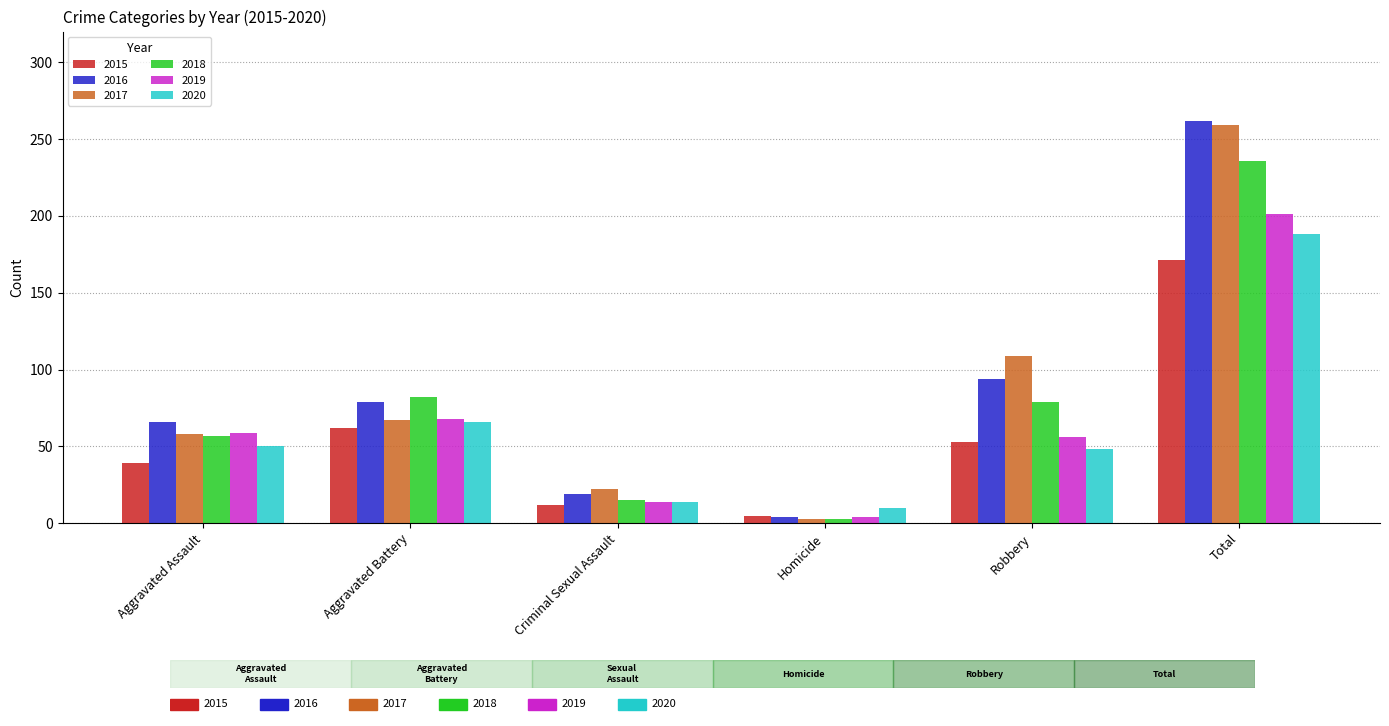

What is the spread (max minus min) of values at Aggravated Assault?

27